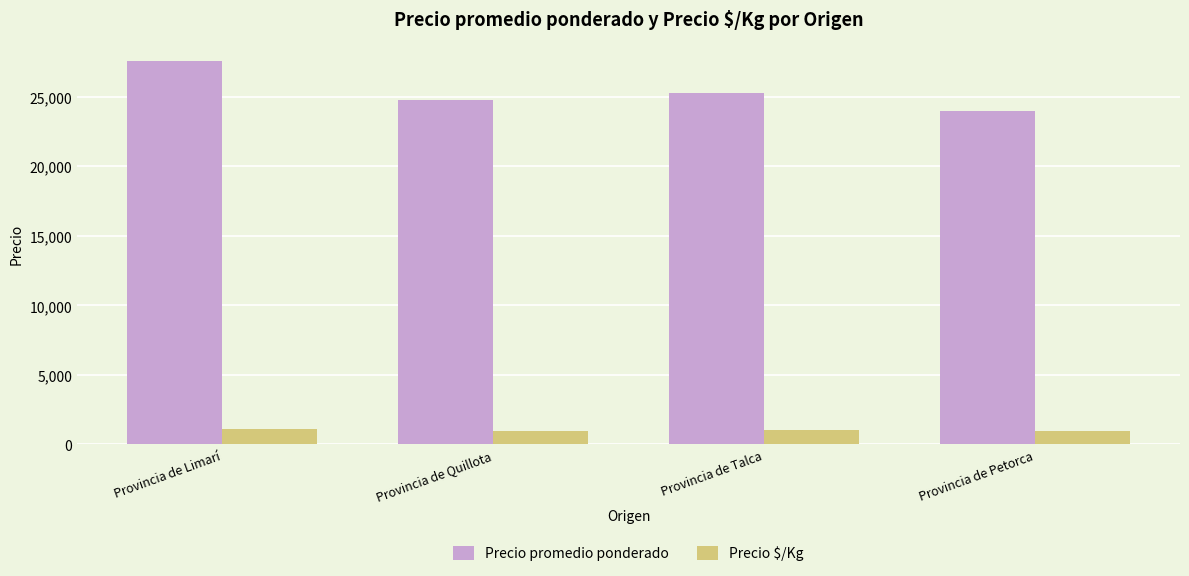

Which series has the largest total across all categories?

Precio promedio ponderado